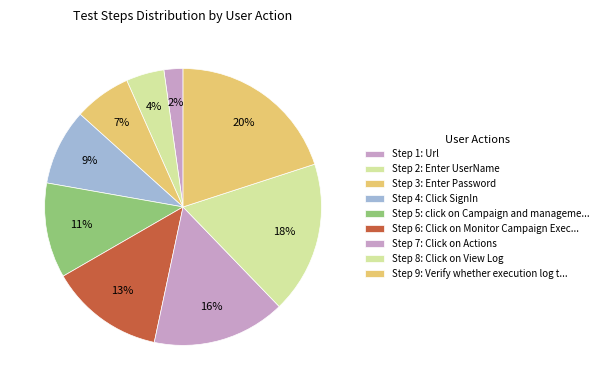

Rank the categories by value from lowest to highest.

Url, Enter UserName, Enter Password, Click SignIn, click on Campaign and management, Click on Monitor Campaign Execution, Click on Actions, Click on View Log, Verify whether execution log text visible